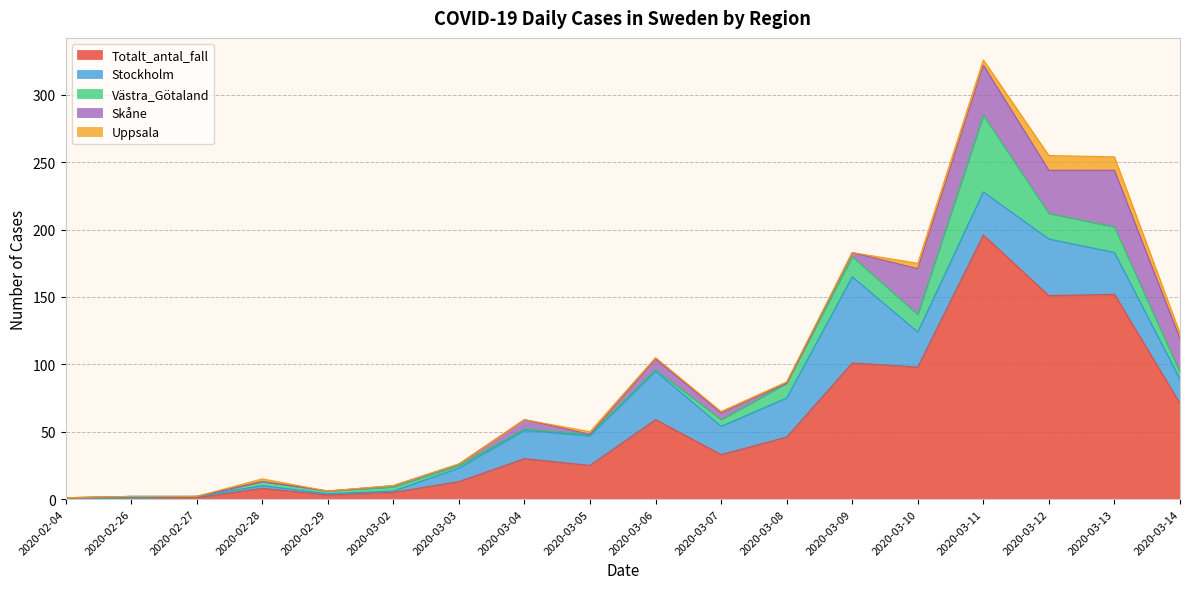

Does the chart have visible grid lines?

Yes